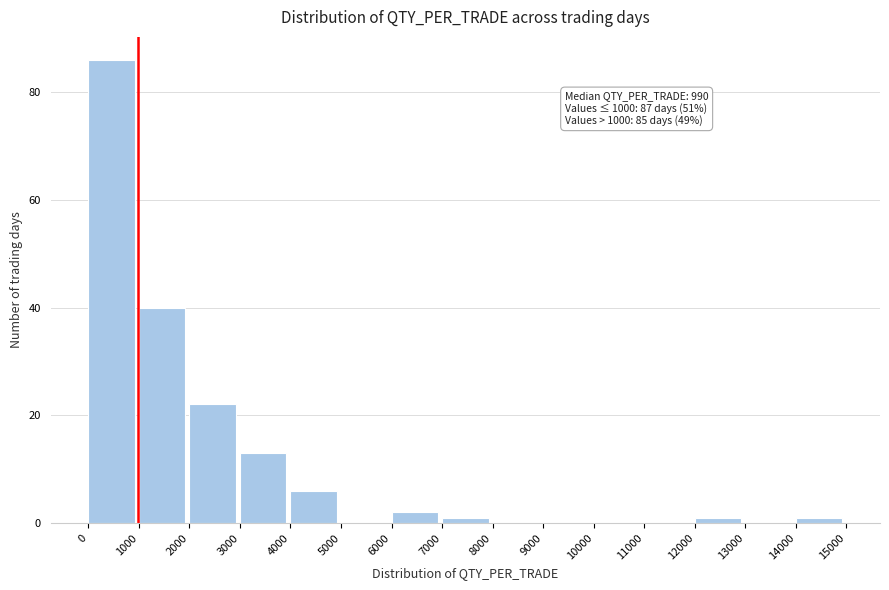

Over which range of the x-axis is the bar tallest?

0 to 1000